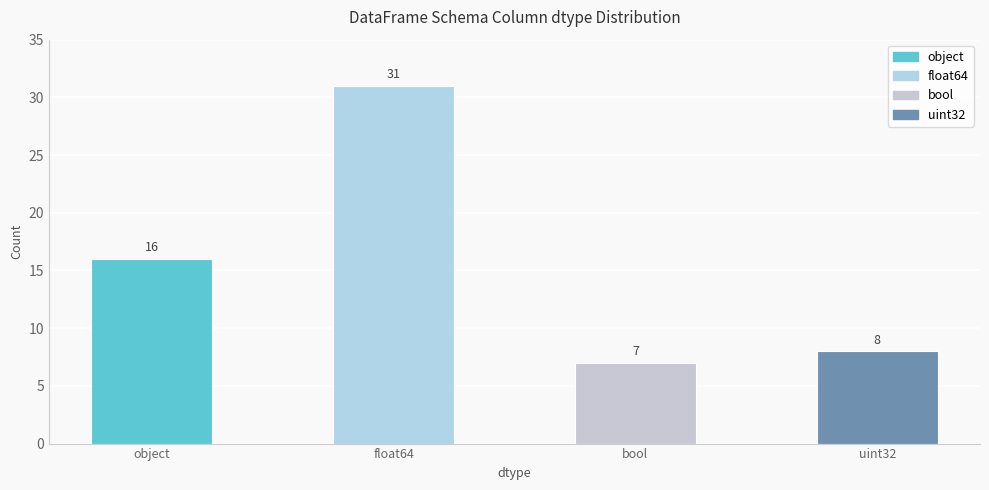

What is the difference between the maximum and minimum values?

24